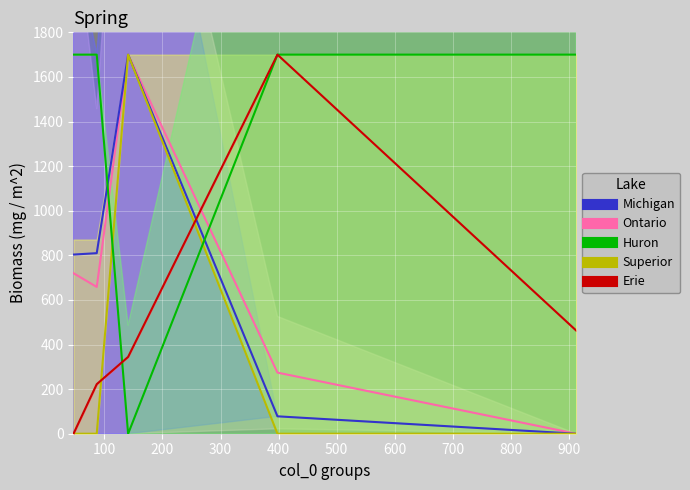

At which category does the chart reach its minimum across all series?

400